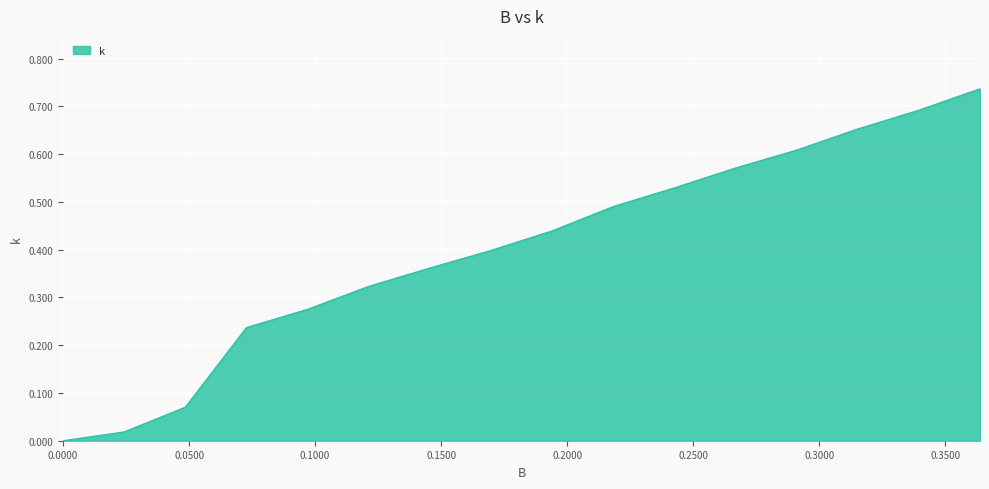

Reading left to right, list all the values displayed in this chart.

0.0	0.0	0.1	0.2	0.3	0.3	0.4	0.4	0.4	0.5	0.5	0.6	0.6	0.7	0.7	0.7